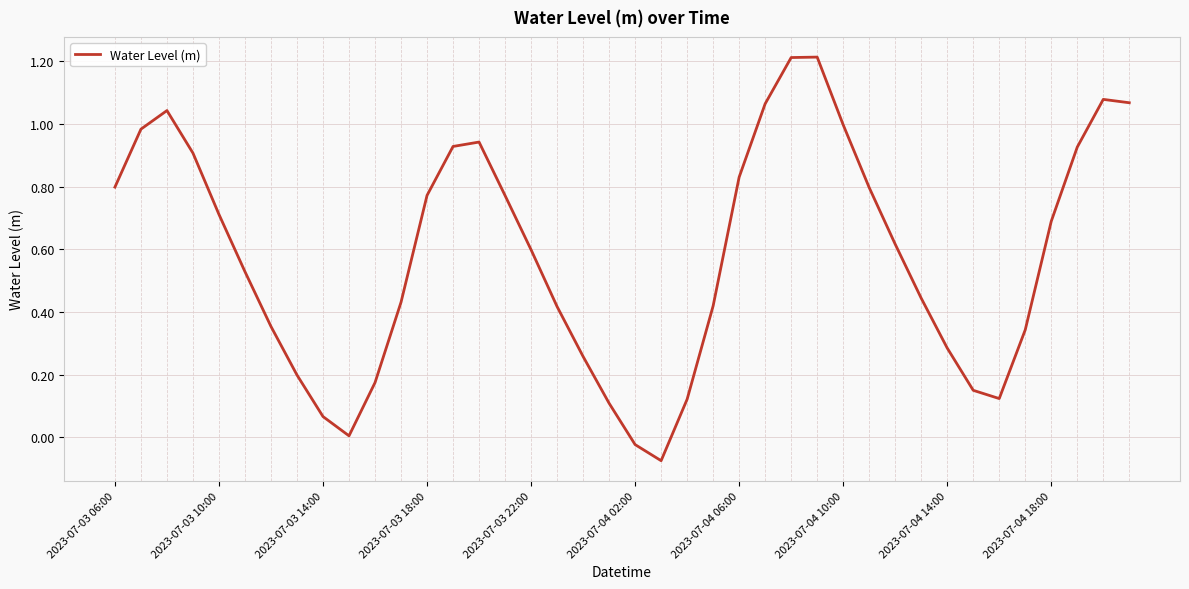

How many interior local valleys (lower than both neighbors) does the data have?

3